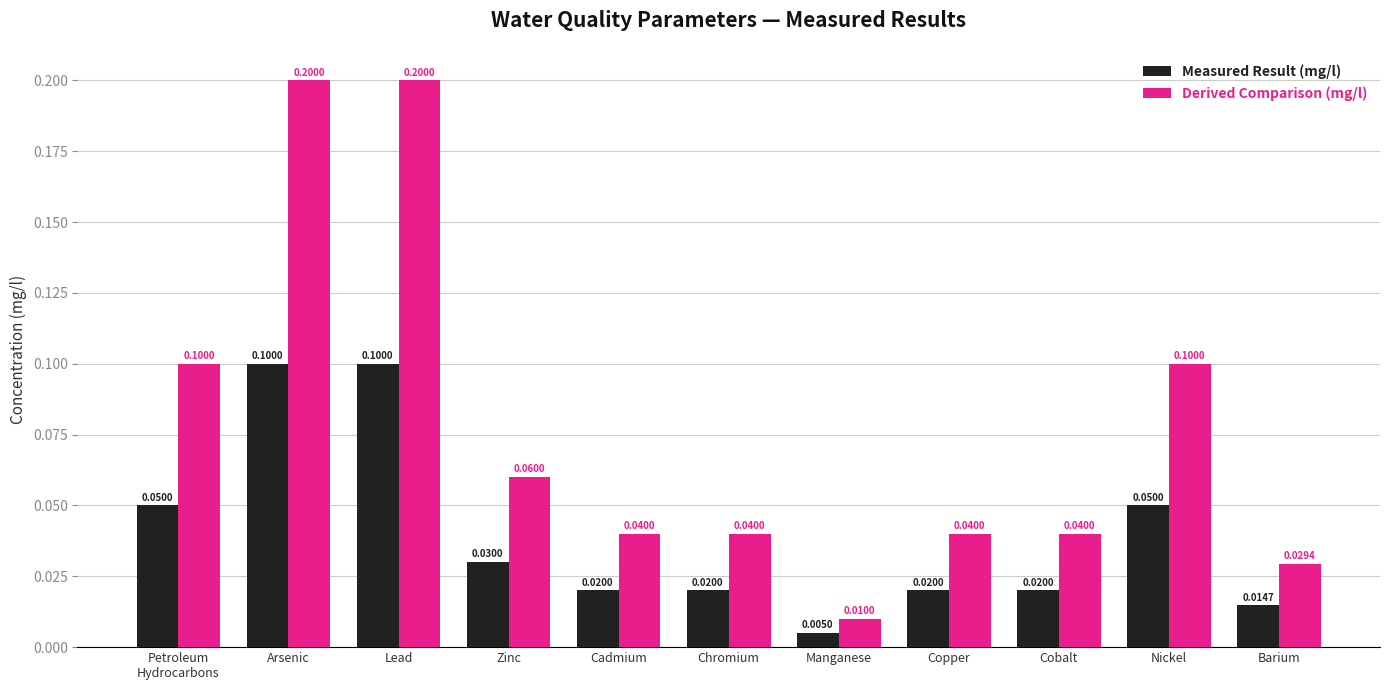

Which series has the widest spread of values?

Derived Comparison (mg/l)